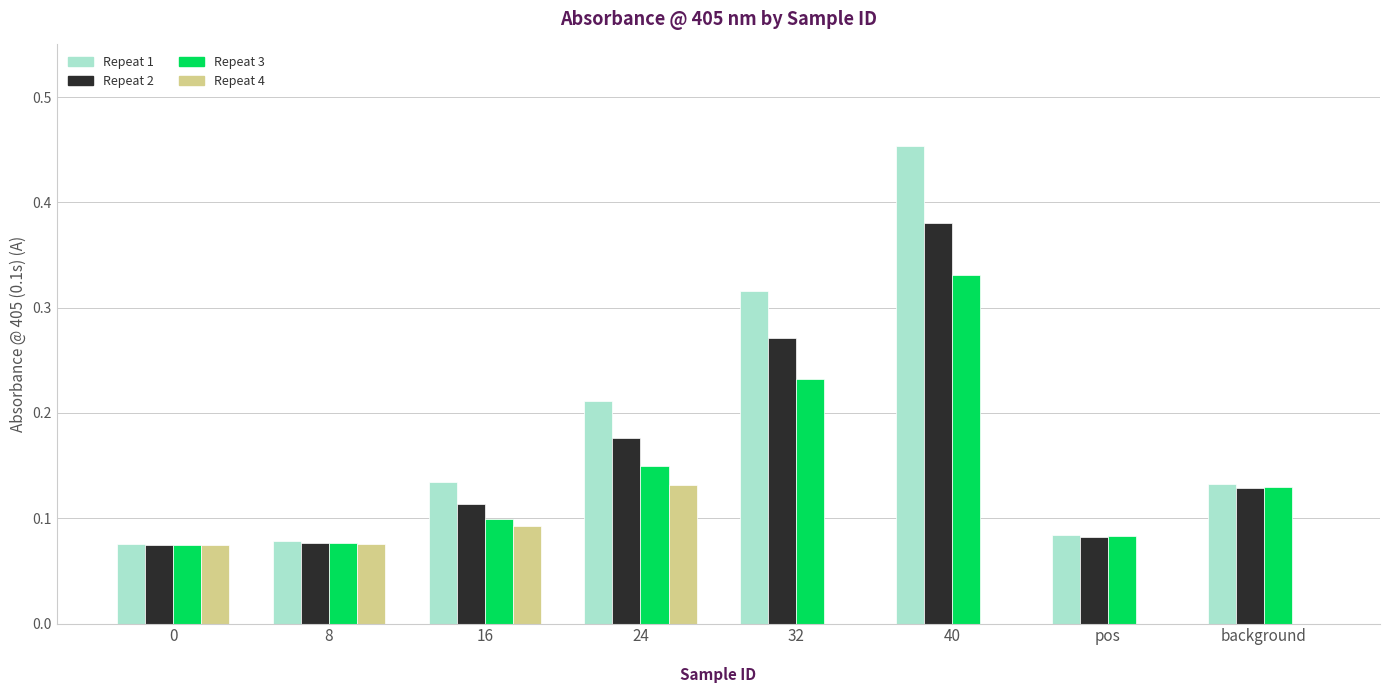

Which series has the widest spread of values?

Repeat 1